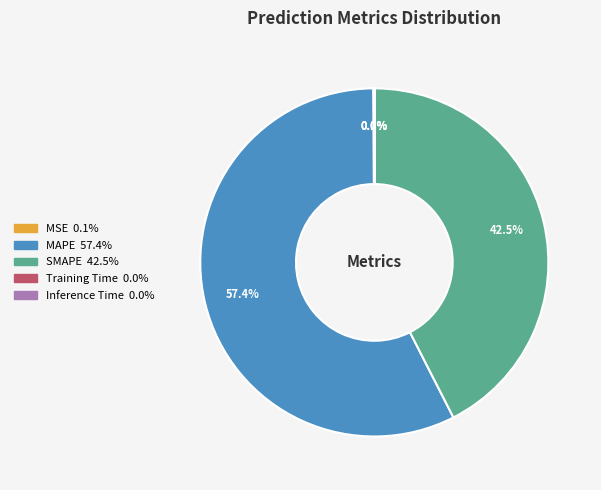

Is there any slice that represents more than half of the pie?

Yes